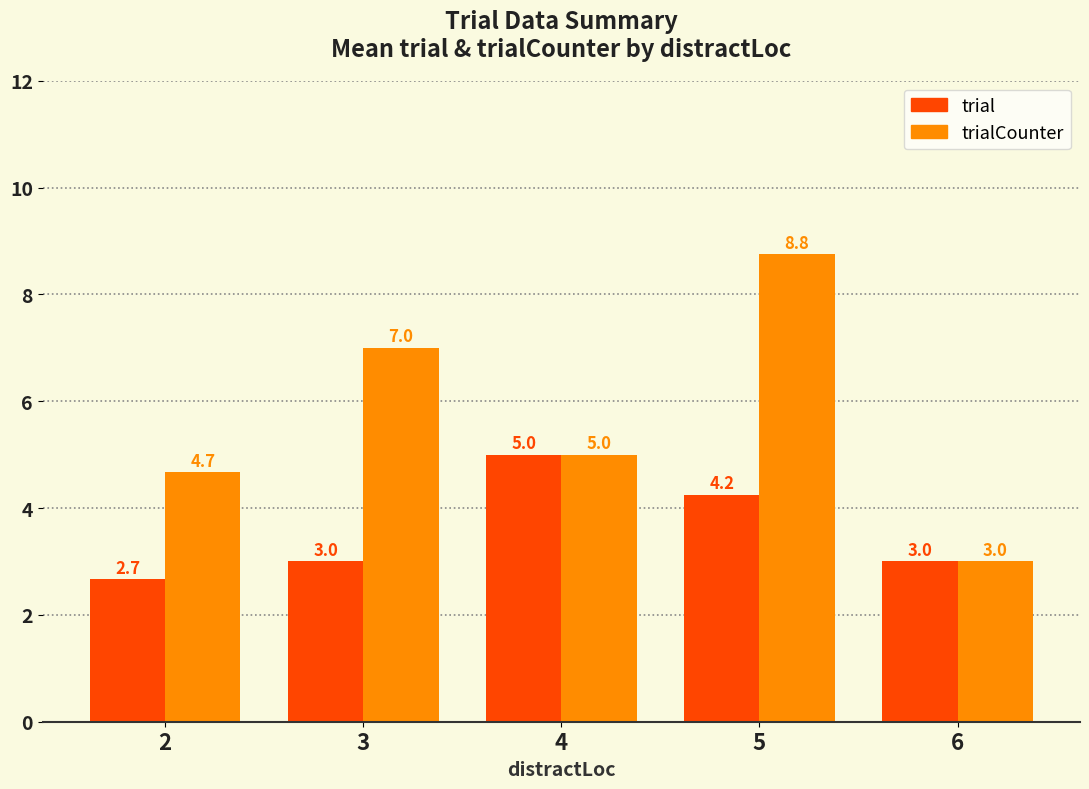

What is the minimum value for trialCounter?

3.0